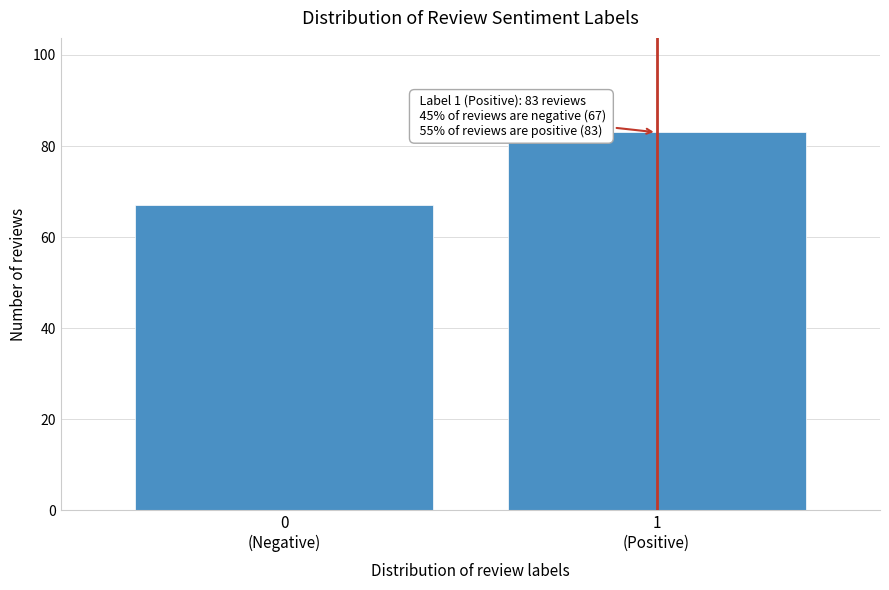

Reading left to right, what are all the values shown in this chart?

67	83